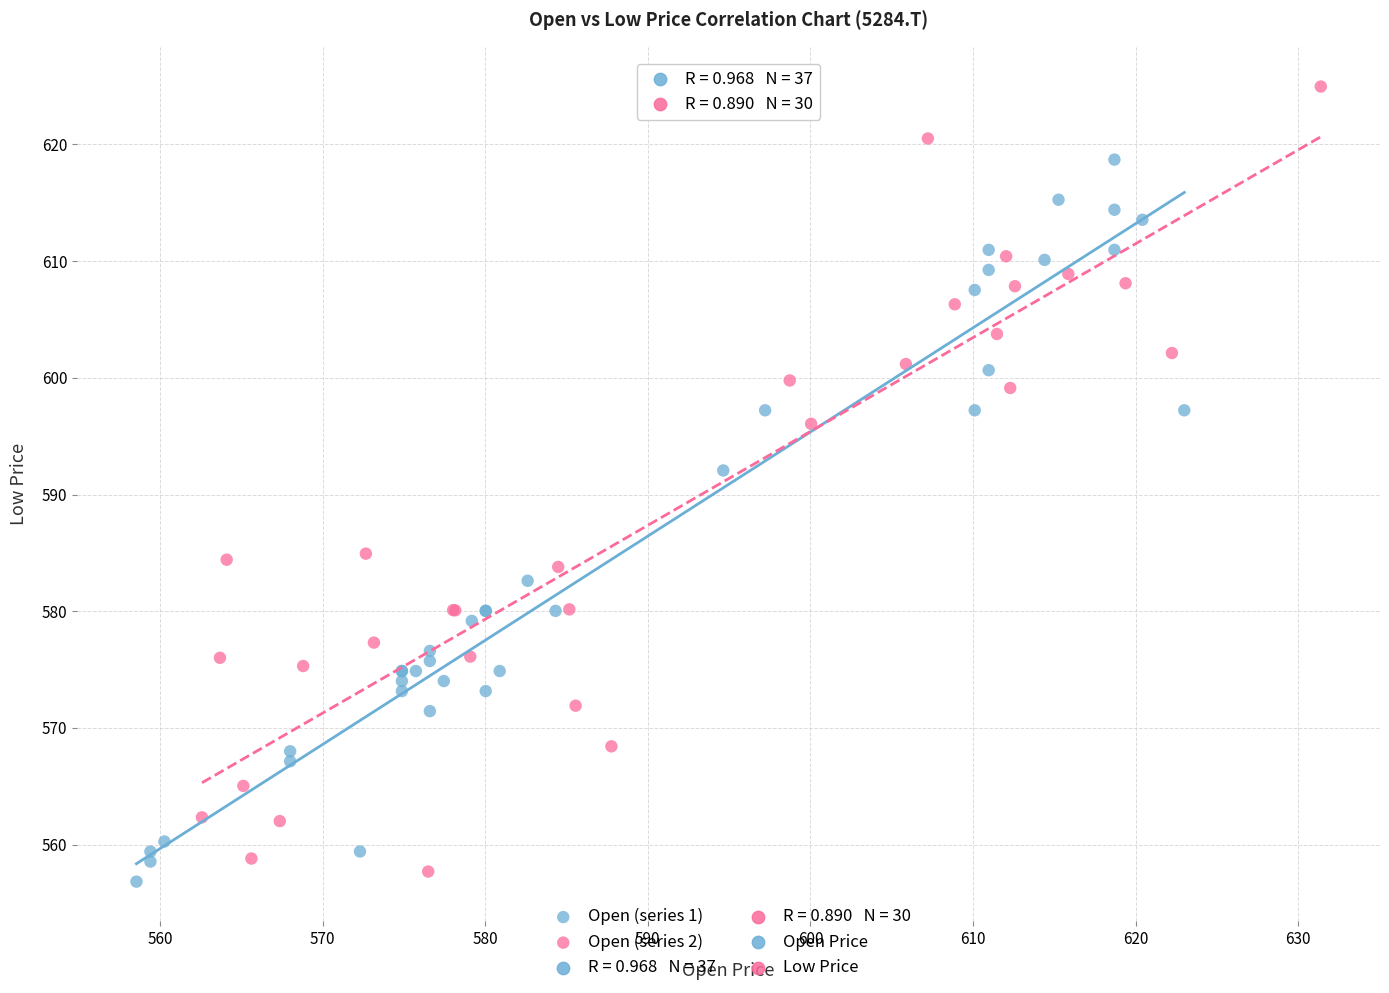

Which series reaches the maximum Y coordinate?

Open (series 2)